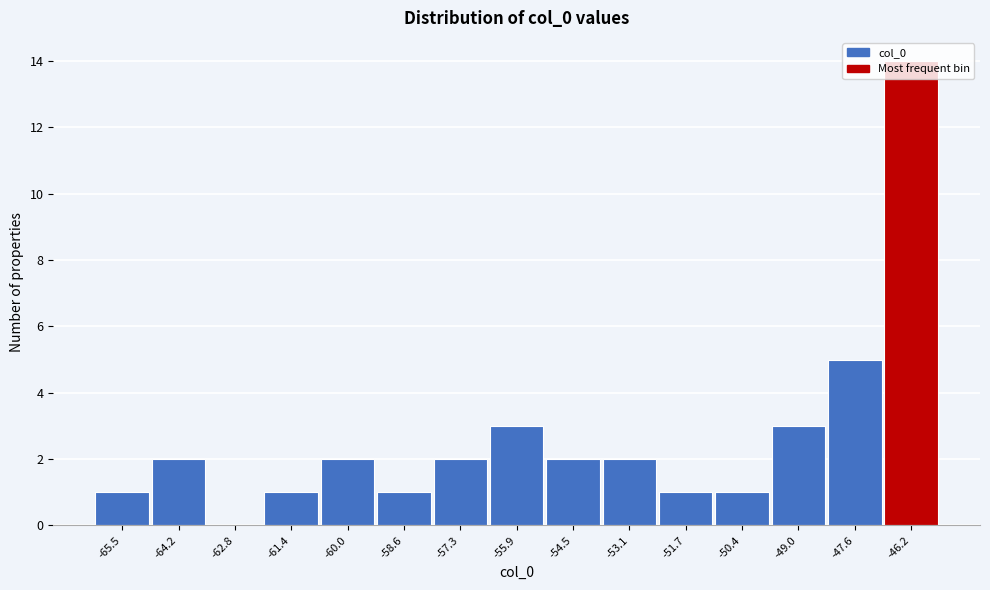

Approximately how many times larger is the value at -46.2 compared to -53.1?

7.0